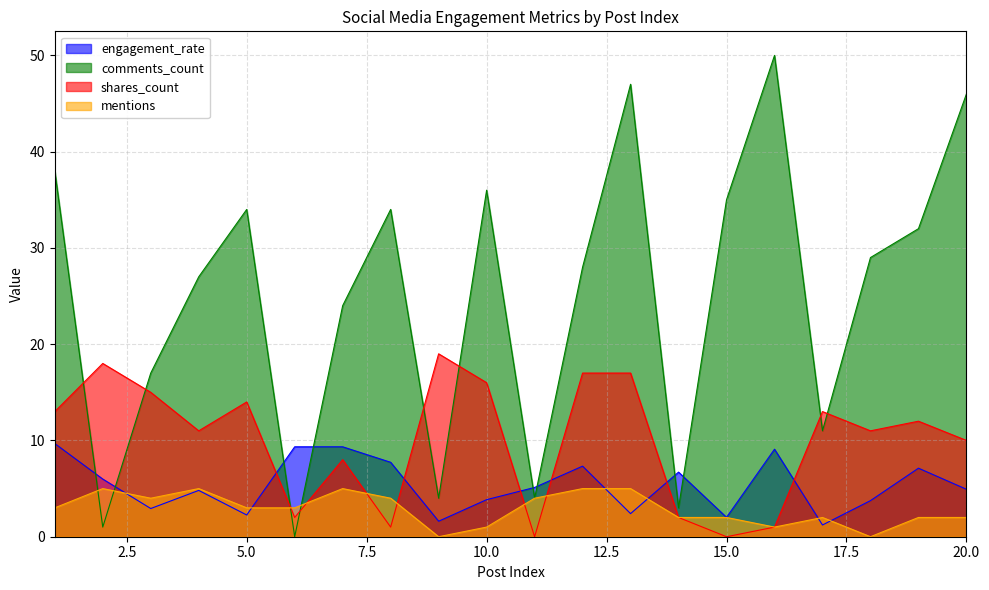

What is the value of the shares_count point at the 1st from the left?

13.0